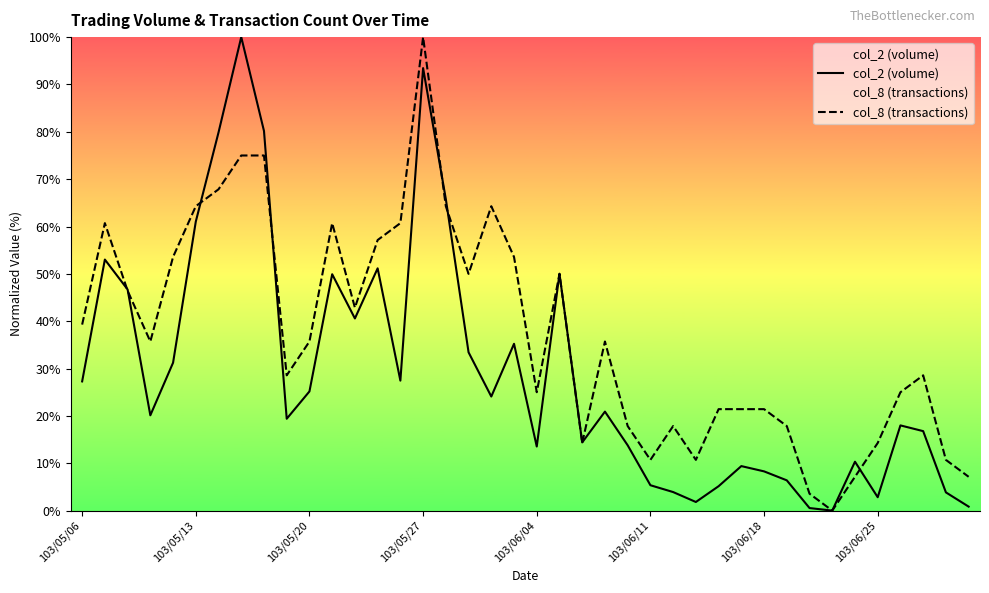

Which series has the largest total across all categories?

col_8 (transactions)